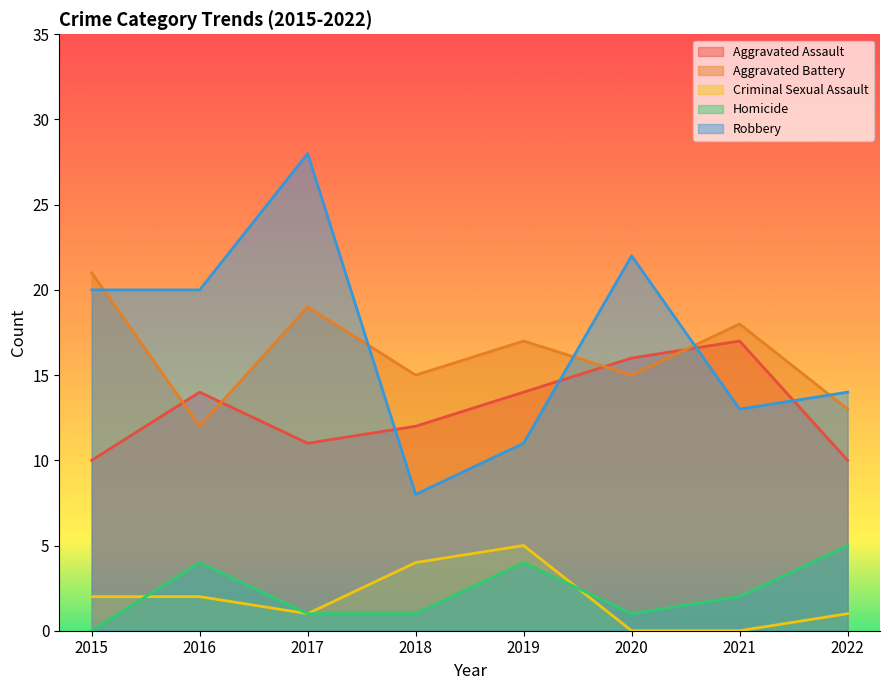

The value of Homicide at 2021 is 2. True or false?

True